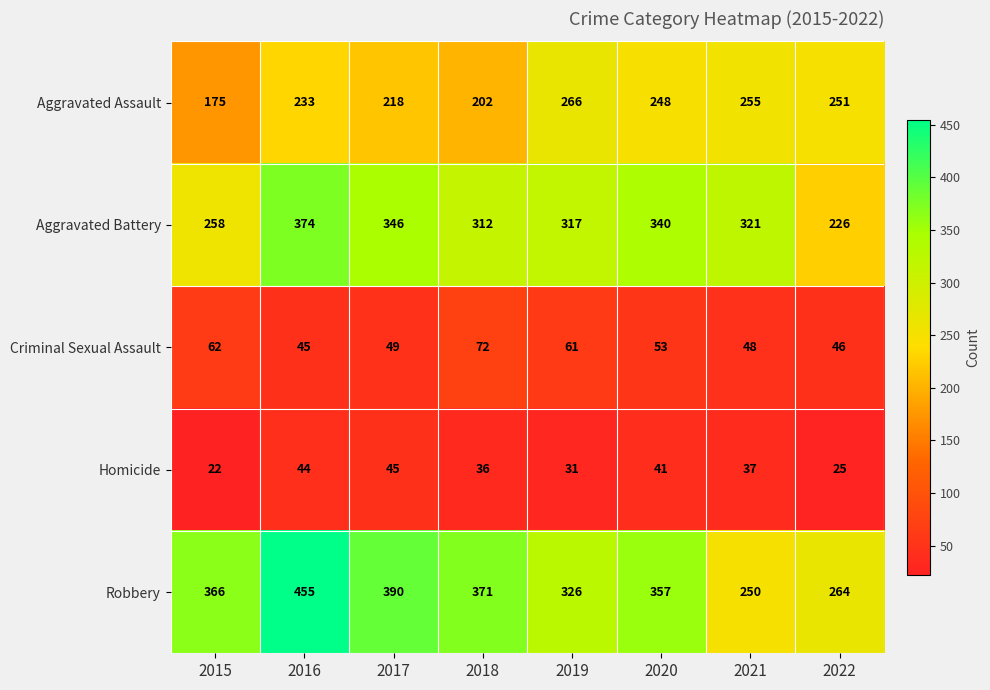

Is it true that Aggravated Assault equals 131 at 2019?

False